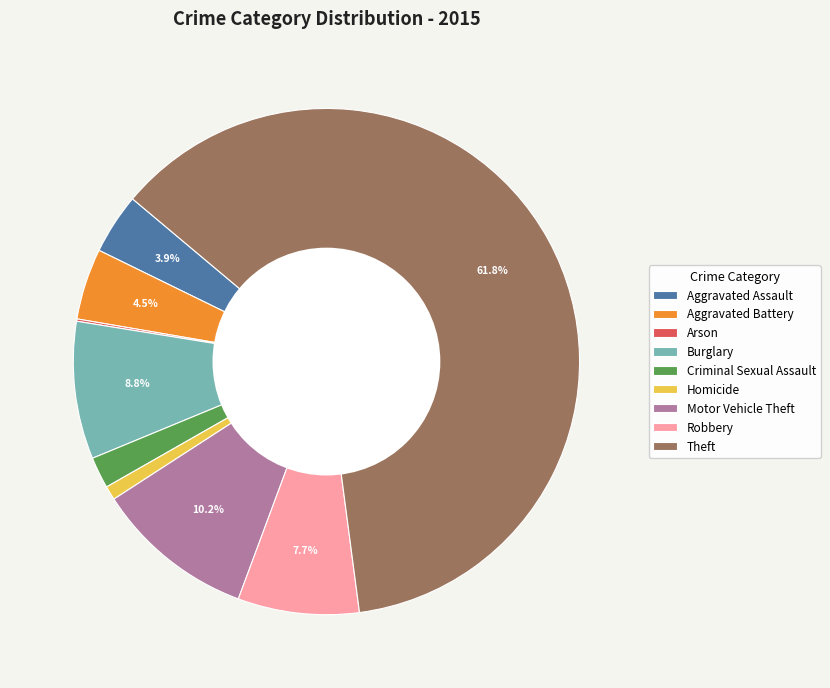

Between Aggravated Battery and Robbery, which is larger?

Robbery